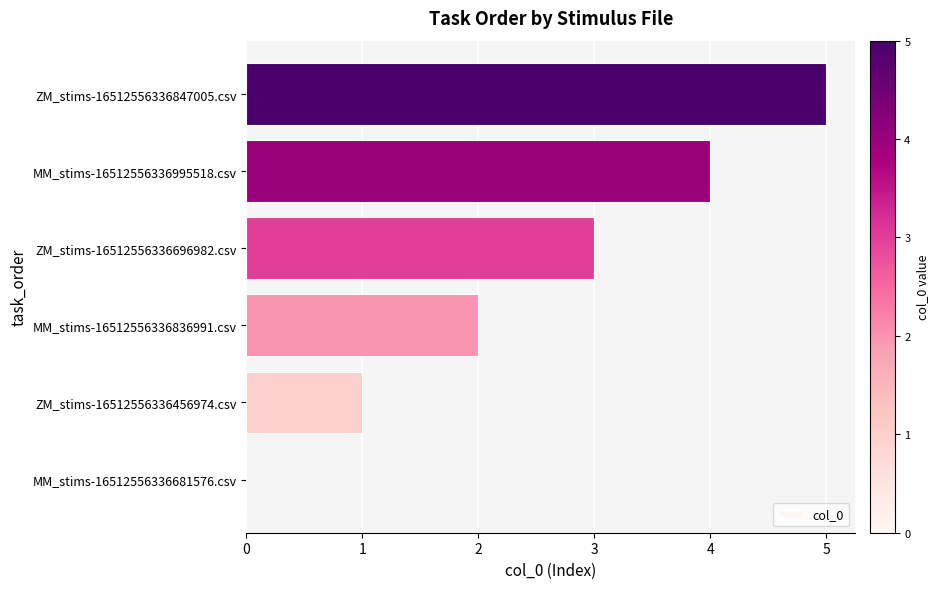

Is it true that the value at MM_stims-16512556336836991.csv is 4?

False